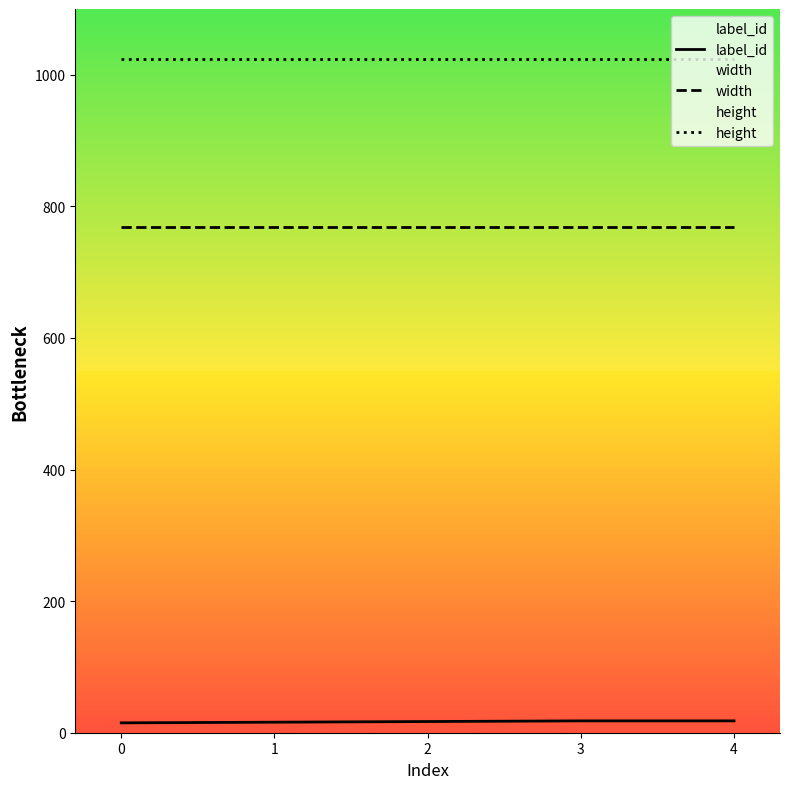

How many data points in label_id are less than 17?

2